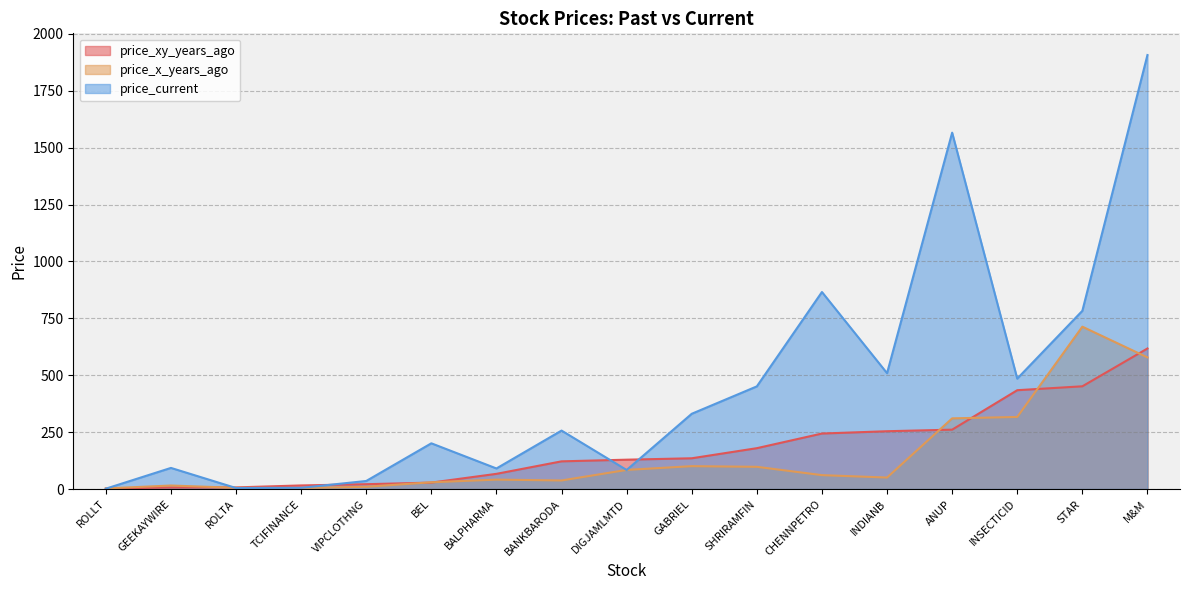

What is the difference between the maximum and minimum values in the price_current series?

1905.8